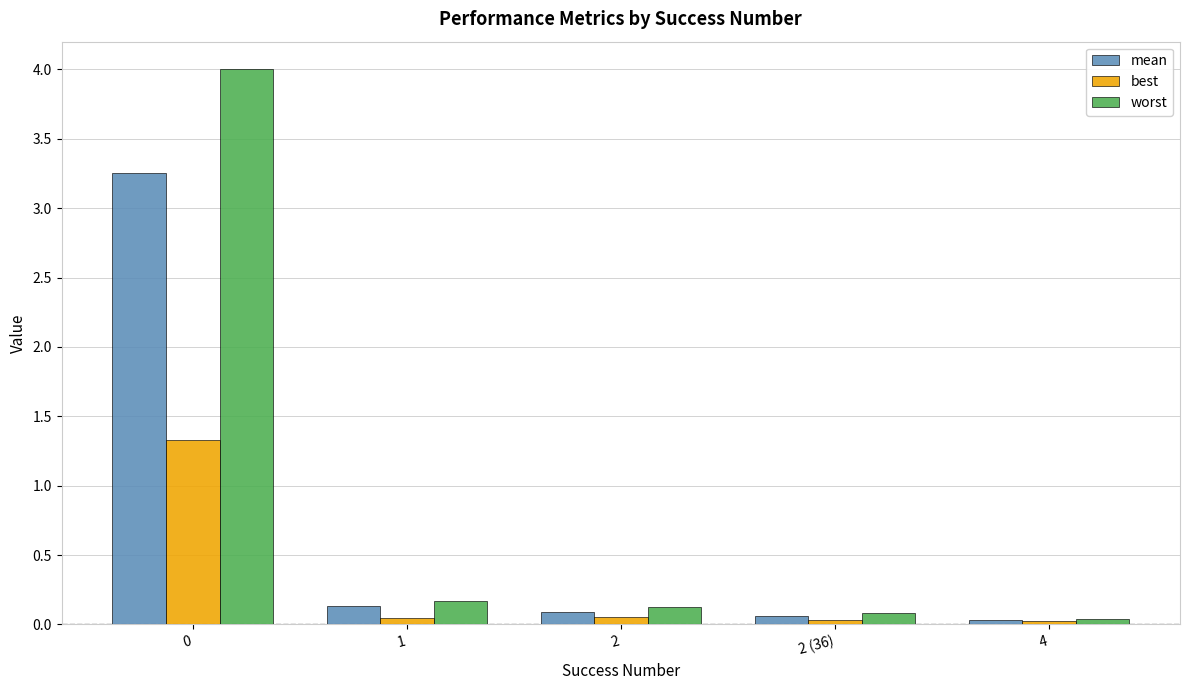

List the series in order of their overall mean, highest first.

worst, mean, best